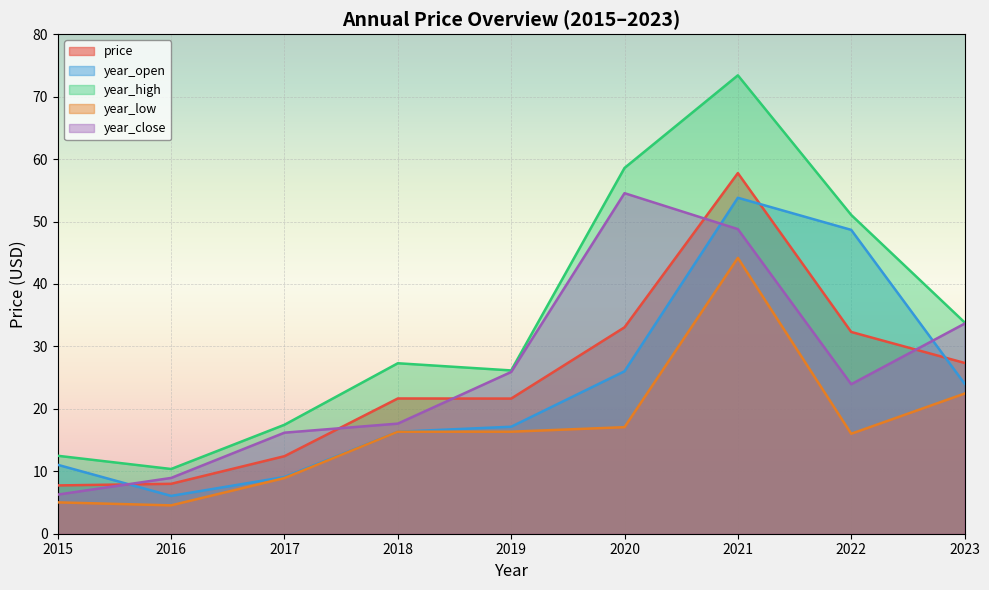

Reading left to right, what are all the values shown in this chart?

price: 2015=7.7	2016=8.0	2017=12.4	2018=21.7	2019=21.6	2020=33.1	2021=57.8	2022=32.3	2023=27.4
year_open: 2015=11.0	2016=6.1	2017=9.1	2018=16.3	2019=17.1	2020=26.0	2021=53.8	2022=48.7	2023=24.0
year_high: 2015=12.5	2016=10.4	2017=17.4	2018=27.3	2019=26.1	2020=58.6	2021=73.4	2022=51.0	2023=33.9
year_low: 2015=5.0	2016=4.5	2017=8.9	2018=16.3	2019=16.3	2020=17.1	2021=44.2	2022=16.0	2023=22.4
year_close: 2015=6.3	2016=8.9	2017=16.2	2018=17.6	2019=25.9	2020=54.5	2021=48.8	2022=23.9	2023=33.6